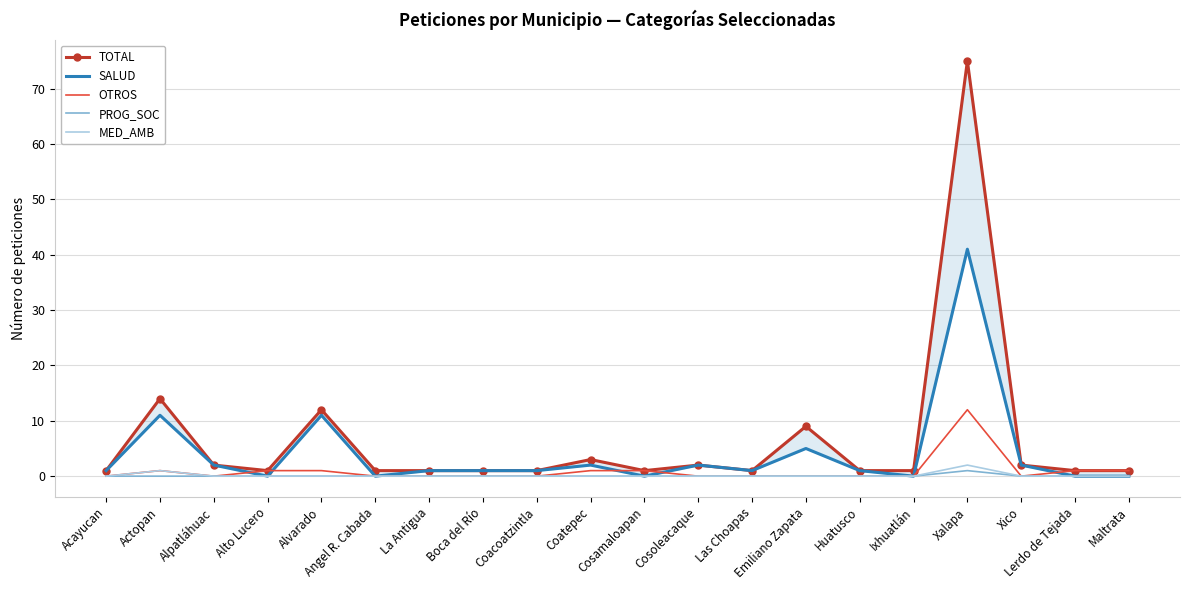

Rank the categories by OTROS value from lowest to highest.

Acayucan, Alpatláhuac, Angel R. Cabada, La Antigua, Boca del Río, Coacoatzintla, Cosoleacaque, Las Choapas, Emiliano Zapata, Huatusco, Ixhuatlán, Xico, Actopan, Alto Lucero, Alvarado, Coatepec, Cosamaloapan, Lerdo de Tejada, Maltrata, Xalapa